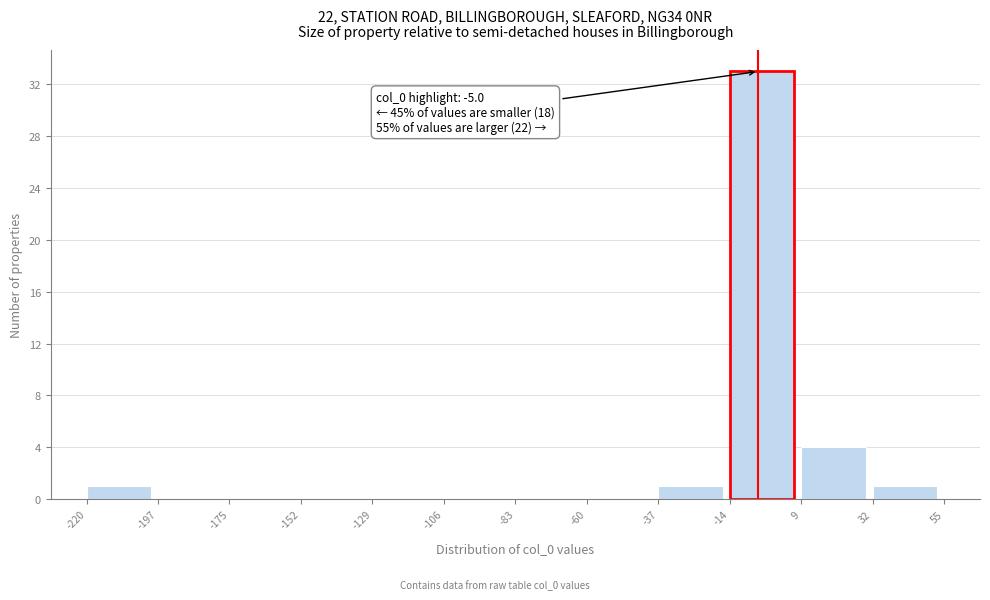

Which range on the x-axis has the tallest bar?

-14 to 9